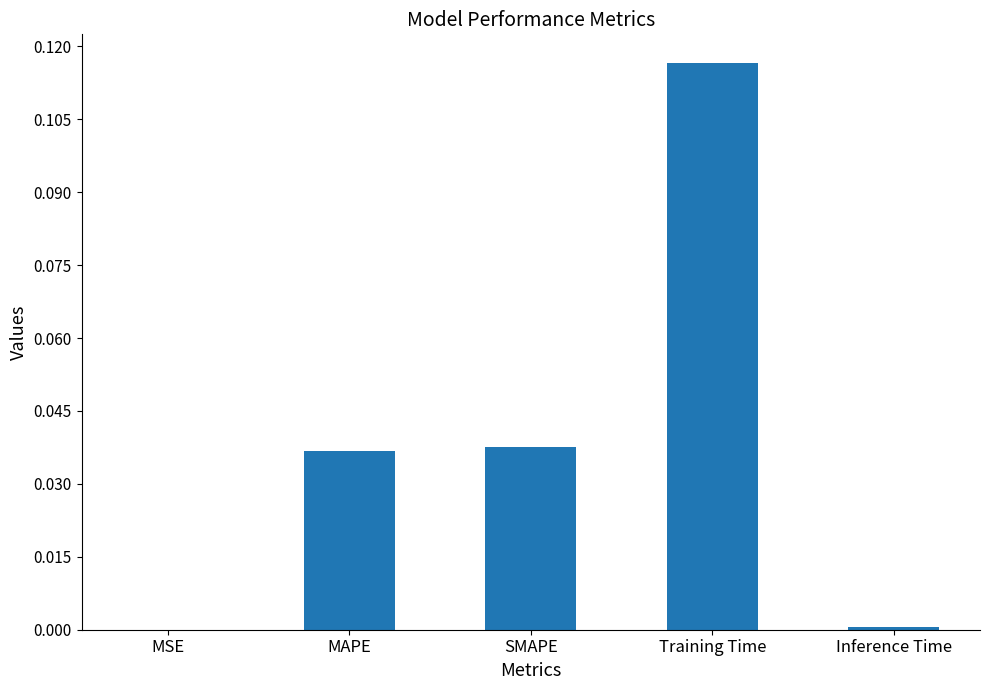

True or false: the data shows 0.0 at Inference Time.

True